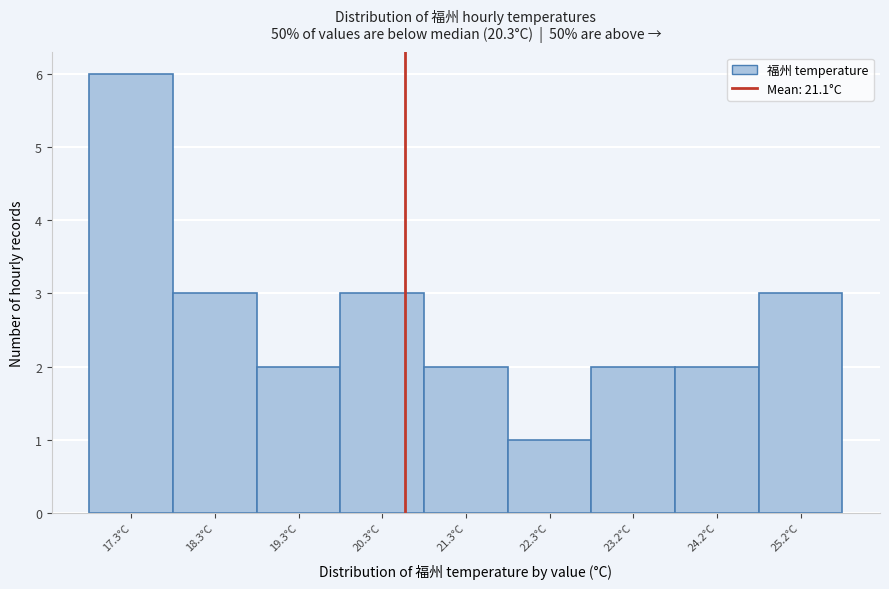

Reading left to right, extract all data points from this chart.

17.3°C=6	18.3°C=3	19.3°C=2	20.3°C=3	21.3°C=2	22.3°C=1	23.2°C=2	24.2°C=2	25.2°C=3